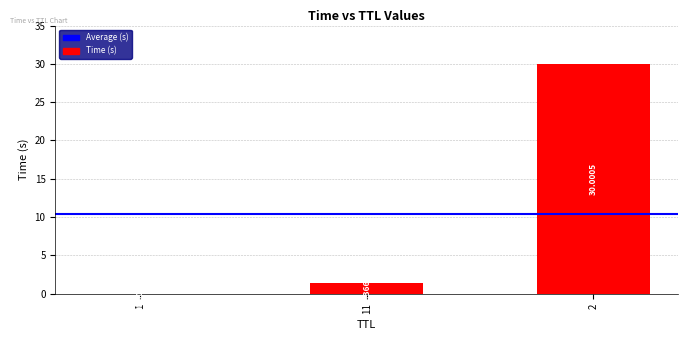

What is the greatest value displayed?

30.0